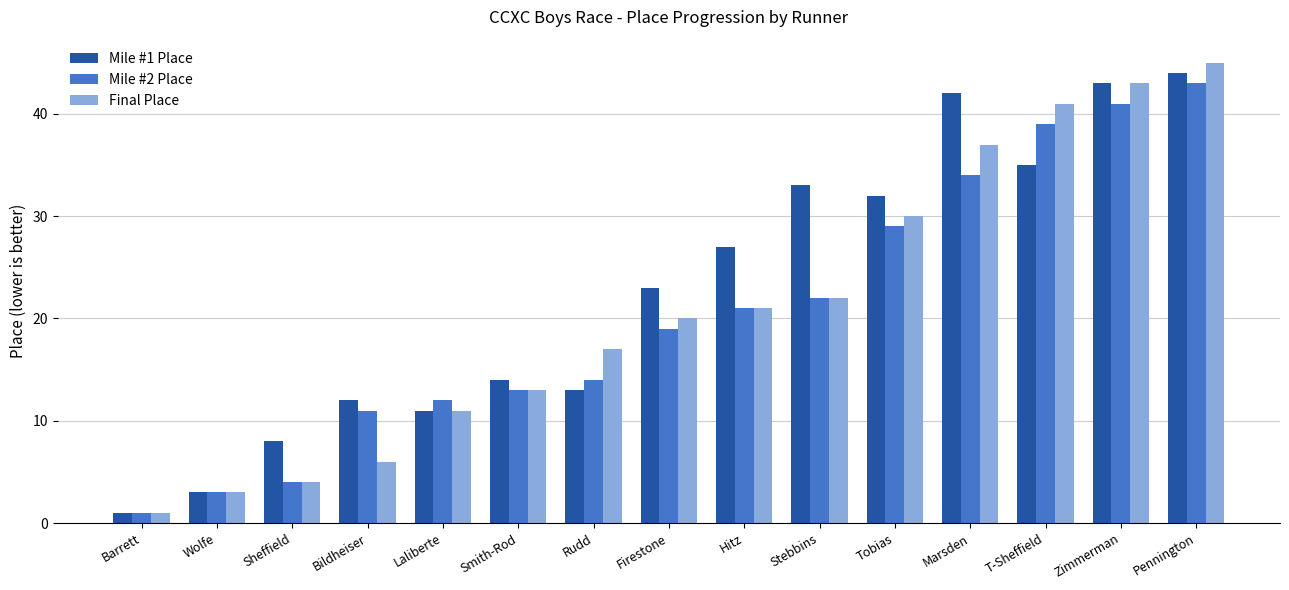

Rank the series by their average value, from lowest to highest.

Mile #2 Place, Final Place, Mile #1 Place